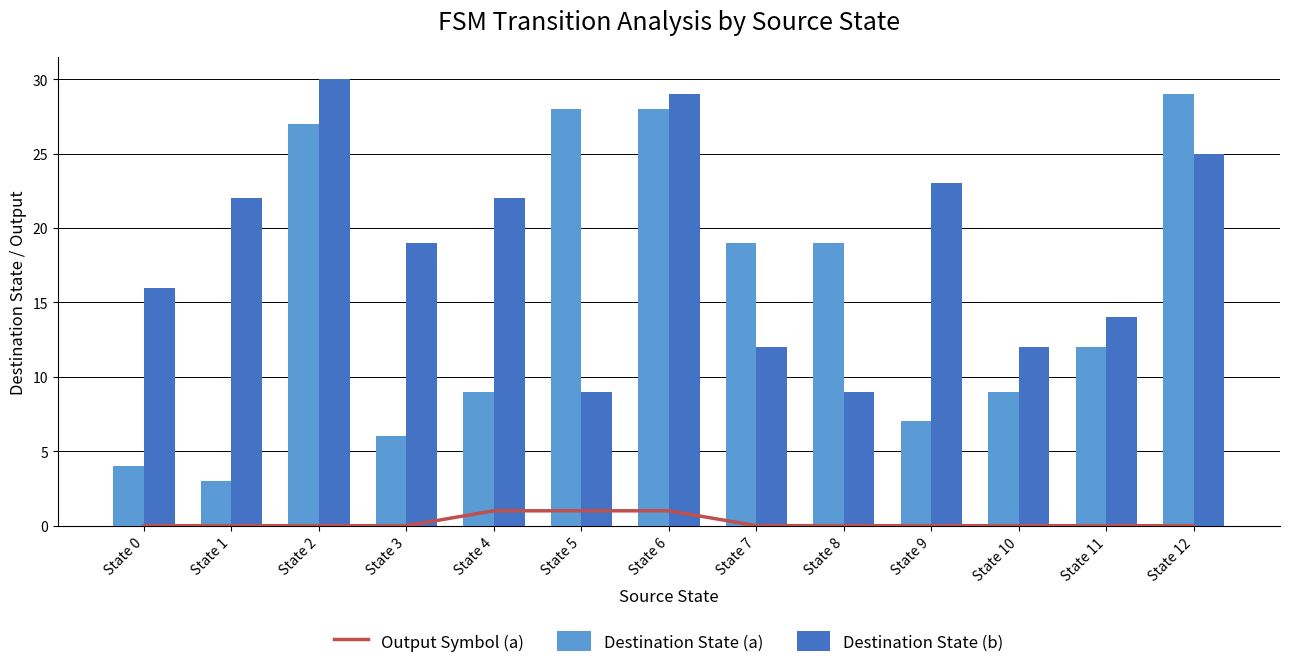

What is the sum of the Output Symbol (a) values at State 4 and State 11?

1